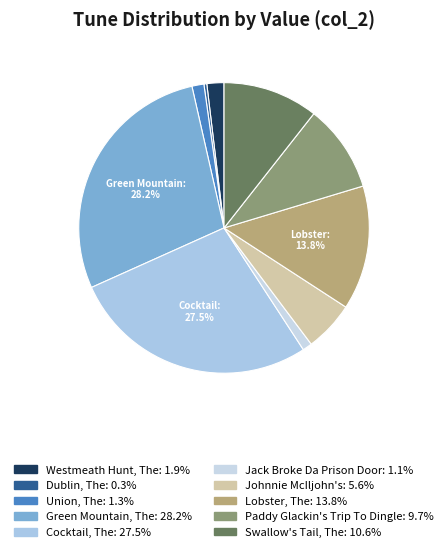

How many segments does this pie chart have?

10